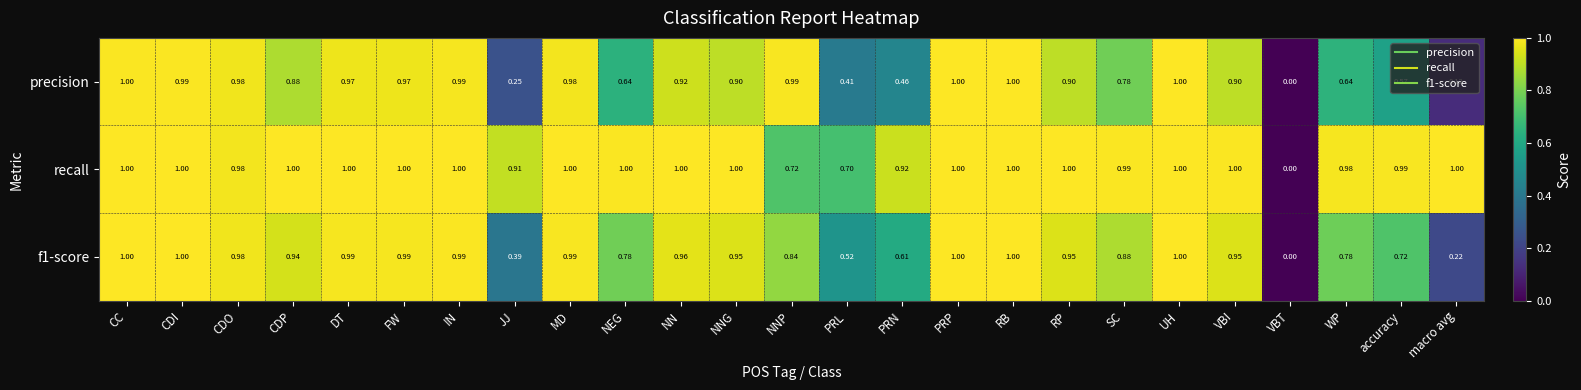

Which series changed the most between VBI and macro avg?

precision